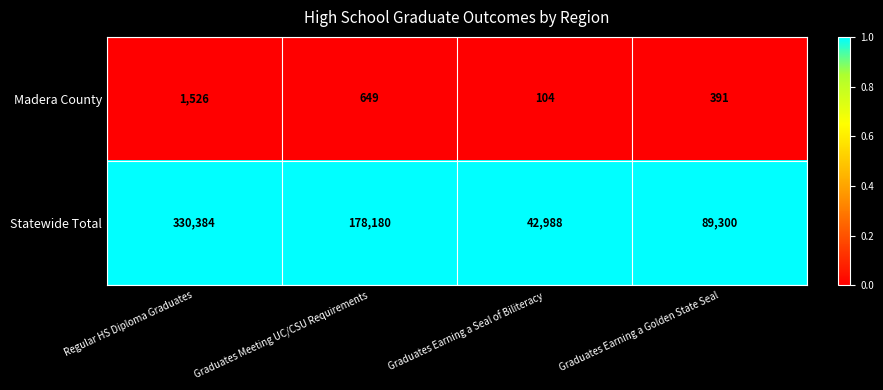

Reading left to right, transcribe all the data shown in this chart.

Madera County: Regular HS Diploma Graduates=1526	Graduates Meeting UC/CSU Requirements=649	Graduates Earning a Seal of Biliteracy=104	Graduates Earning a Golden State Seal=391
Statewide Total: Regular HS Diploma Graduates=330384	Graduates Meeting UC/CSU Requirements=178180	Graduates Earning a Seal of Biliteracy=42988	Graduates Earning a Golden State Seal=89300